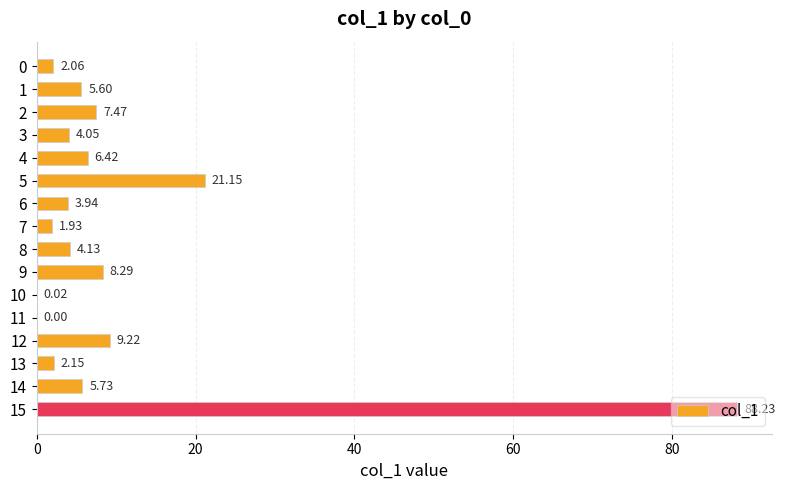

Are the bars grouped side by side (vs. stacked)?

No